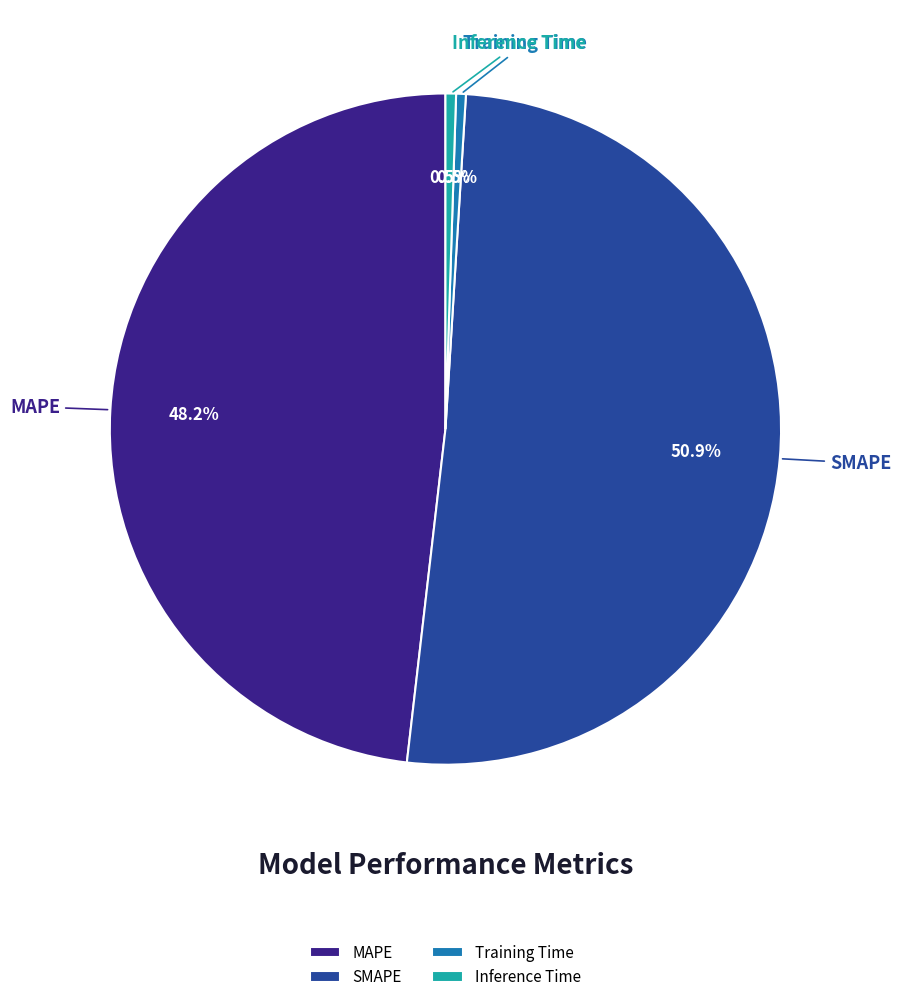

Which slice is the largest?

SMAPE